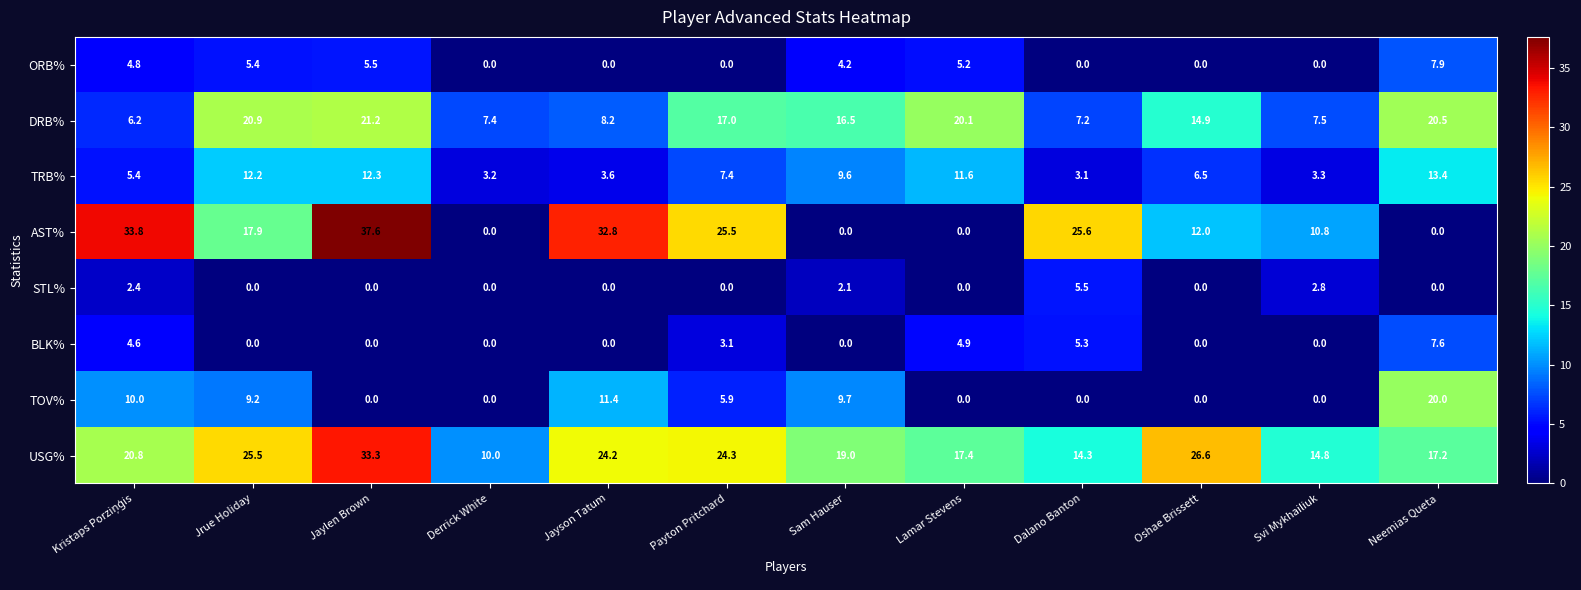

Which series changed the most between Jayson Tatum and Payton Pritchard?

DRB%